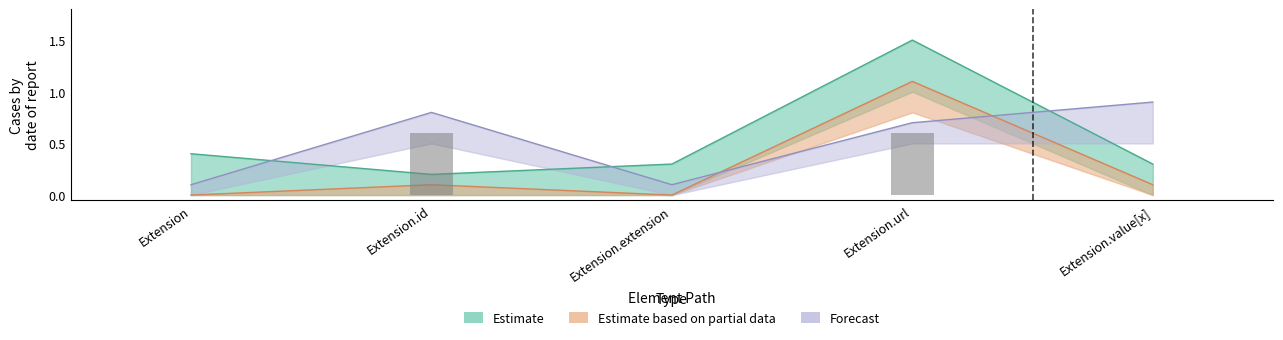

What is the label of the 4th bar from the right?

Extension.id